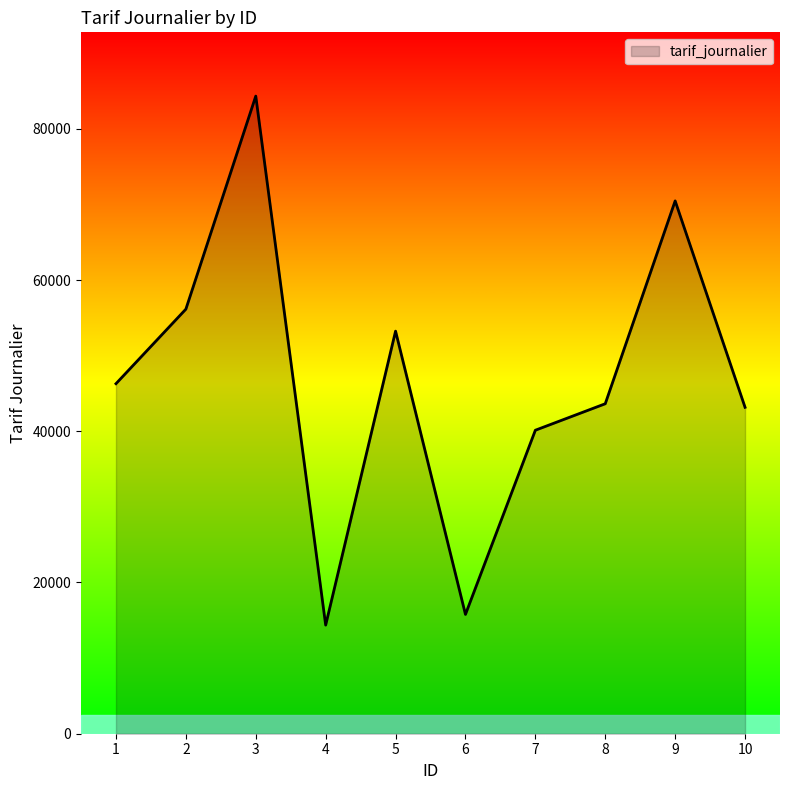

What is the maximum value shown in the chart?

84329